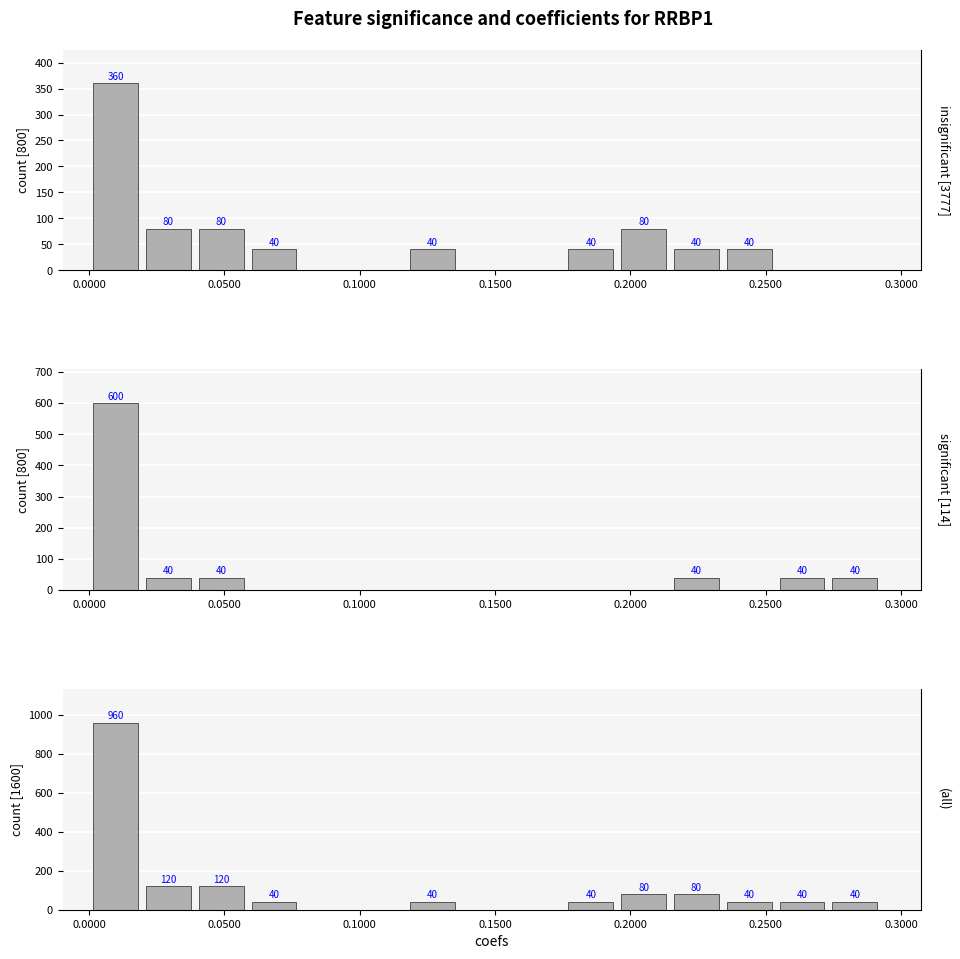

Which series changed the most between 0.0000 and 0.2500?

(all)